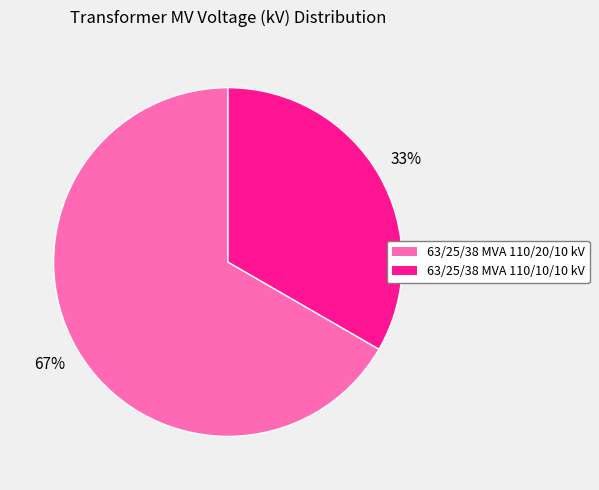

How many segments does this pie chart have?

2